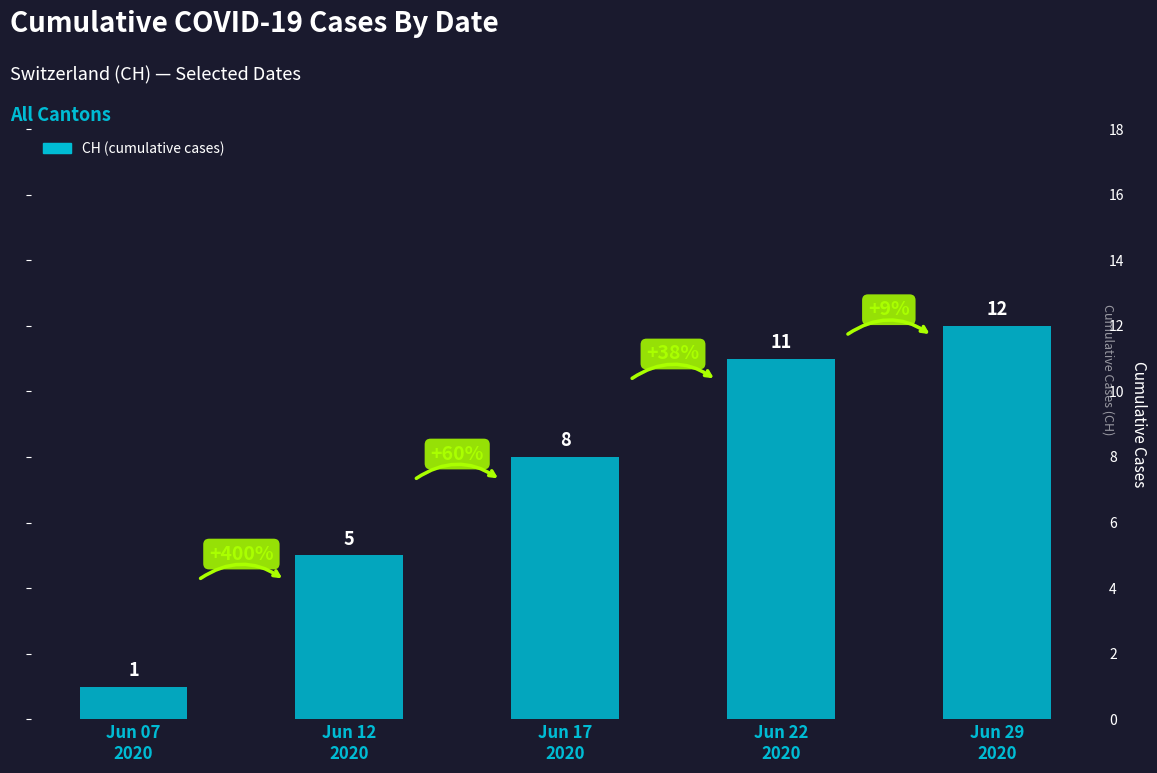

Reading left to right, transcribe all the data shown in this chart.

1	5	8	11	12